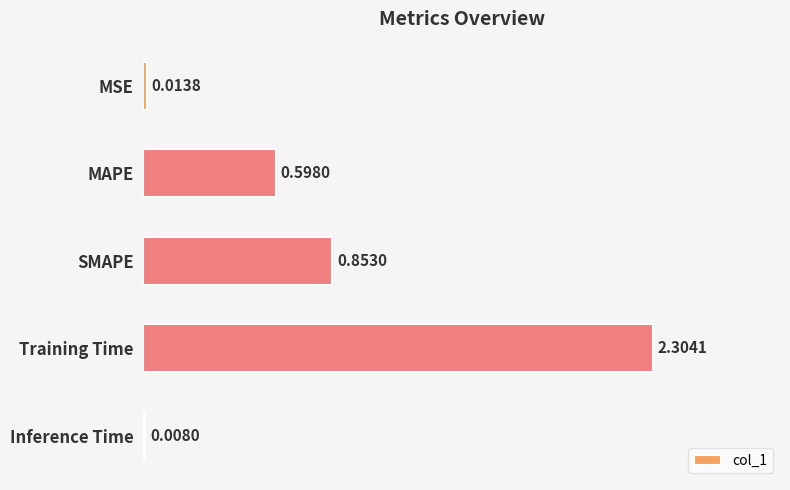

What is the average value?

0.8